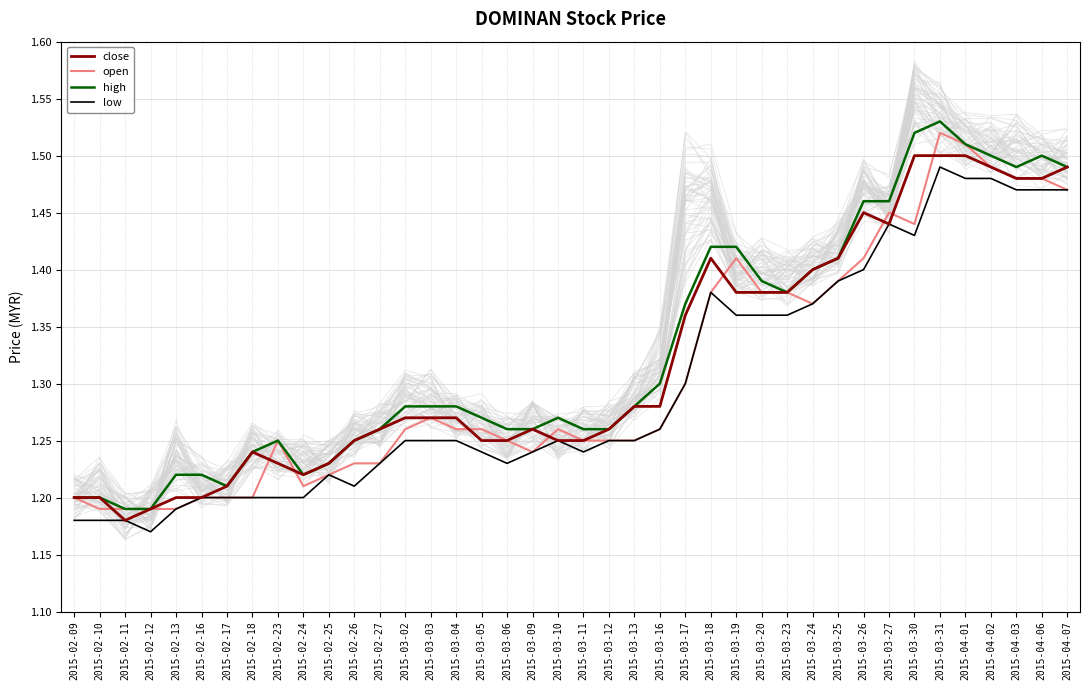

Reading left to right, extract all data points from this chart.

close: 2015-02-09=1.2	2015-02-10=1.2	2015-02-11=1.2	2015-02-12=1.2	2015-02-13=1.2	2015-02-16=1.2	2015-02-17=1.2	2015-02-18=1.2	2015-02-23=1.2	2015-02-24=1.2	2015-02-25=1.2	2015-02-26=1.2	2015-02-27=1.3	2015-03-02=1.3	2015-03-03=1.3	2015-03-04=1.3	2015-03-05=1.2	2015-03-06=1.2	2015-03-09=1.3	2015-03-10=1.2	2015-03-11=1.2	2015-03-12=1.3	2015-03-13=1.3	2015-03-16=1.3	2015-03-17=1.4	2015-03-18=1.4	2015-03-19=1.4	2015-03-20=1.4	2015-03-23=1.4	2015-03-24=1.4	2015-03-25=1.4	2015-03-26=1.4	2015-03-27=1.4	2015-03-30=1.5	2015-03-31=1.5	2015-04-01=1.5	2015-04-02=1.5	2015-04-03=1.5	2015-04-06=1.5	2015-04-07=1.5
open: 2015-02-09=1.2	2015-02-10=1.2	2015-02-11=1.2	2015-02-12=1.2	2015-02-13=1.2	2015-02-16=1.2	2015-02-17=1.2	2015-02-18=1.2	2015-02-23=1.2	2015-02-24=1.2	2015-02-25=1.2	2015-02-26=1.2	2015-02-27=1.2	2015-03-02=1.3	2015-03-03=1.3	2015-03-04=1.3	2015-03-05=1.3	2015-03-06=1.2	2015-03-09=1.2	2015-03-10=1.3	2015-03-11=1.2	2015-03-12=1.2	2015-03-13=1.2	2015-03-16=1.3	2015-03-17=1.3	2015-03-18=1.4	2015-03-19=1.4	2015-03-20=1.4	2015-03-23=1.4	2015-03-24=1.4	2015-03-25=1.4	2015-03-26=1.4	2015-03-27=1.4	2015-03-30=1.4	2015-03-31=1.5	2015-04-01=1.5	2015-04-02=1.5	2015-04-03=1.5	2015-04-06=1.5	2015-04-07=1.5
high: 2015-02-09=1.2	2015-02-10=1.2	2015-02-11=1.2	2015-02-12=1.2	2015-02-13=1.2	2015-02-16=1.2	2015-02-17=1.2	2015-02-18=1.2	2015-02-23=1.2	2015-02-24=1.2	2015-02-25=1.2	2015-02-26=1.2	2015-02-27=1.3	2015-03-02=1.3	2015-03-03=1.3	2015-03-04=1.3	2015-03-05=1.3	2015-03-06=1.3	2015-03-09=1.3	2015-03-10=1.3	2015-03-11=1.3	2015-03-12=1.3	2015-03-13=1.3	2015-03-16=1.3	2015-03-17=1.4	2015-03-18=1.4	2015-03-19=1.4	2015-03-20=1.4	2015-03-23=1.4	2015-03-24=1.4	2015-03-25=1.4	2015-03-26=1.5	2015-03-27=1.5	2015-03-30=1.5	2015-03-31=1.5	2015-04-01=1.5	2015-04-02=1.5	2015-04-03=1.5	2015-04-06=1.5	2015-04-07=1.5
low: 2015-02-09=1.2	2015-02-10=1.2	2015-02-11=1.2	2015-02-12=1.2	2015-02-13=1.2	2015-02-16=1.2	2015-02-17=1.2	2015-02-18=1.2	2015-02-23=1.2	2015-02-24=1.2	2015-02-25=1.2	2015-02-26=1.2	2015-02-27=1.2	2015-03-02=1.2	2015-03-03=1.2	2015-03-04=1.2	2015-03-05=1.2	2015-03-06=1.2	2015-03-09=1.2	2015-03-10=1.2	2015-03-11=1.2	2015-03-12=1.2	2015-03-13=1.2	2015-03-16=1.3	2015-03-17=1.3	2015-03-18=1.4	2015-03-19=1.4	2015-03-20=1.4	2015-03-23=1.4	2015-03-24=1.4	2015-03-25=1.4	2015-03-26=1.4	2015-03-27=1.4	2015-03-30=1.4	2015-03-31=1.5	2015-04-01=1.5	2015-04-02=1.5	2015-04-03=1.5	2015-04-06=1.5	2015-04-07=1.5